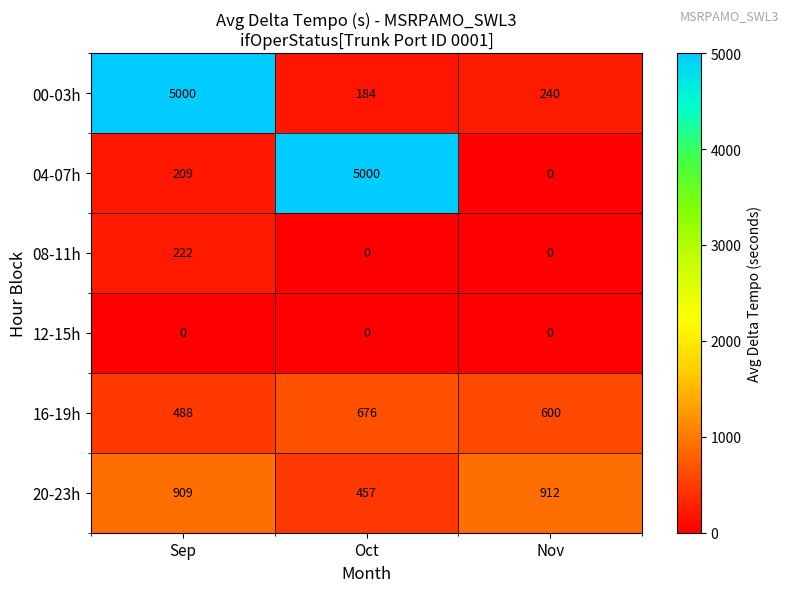

What is the difference between the highest and lowest values at Oct?

5000